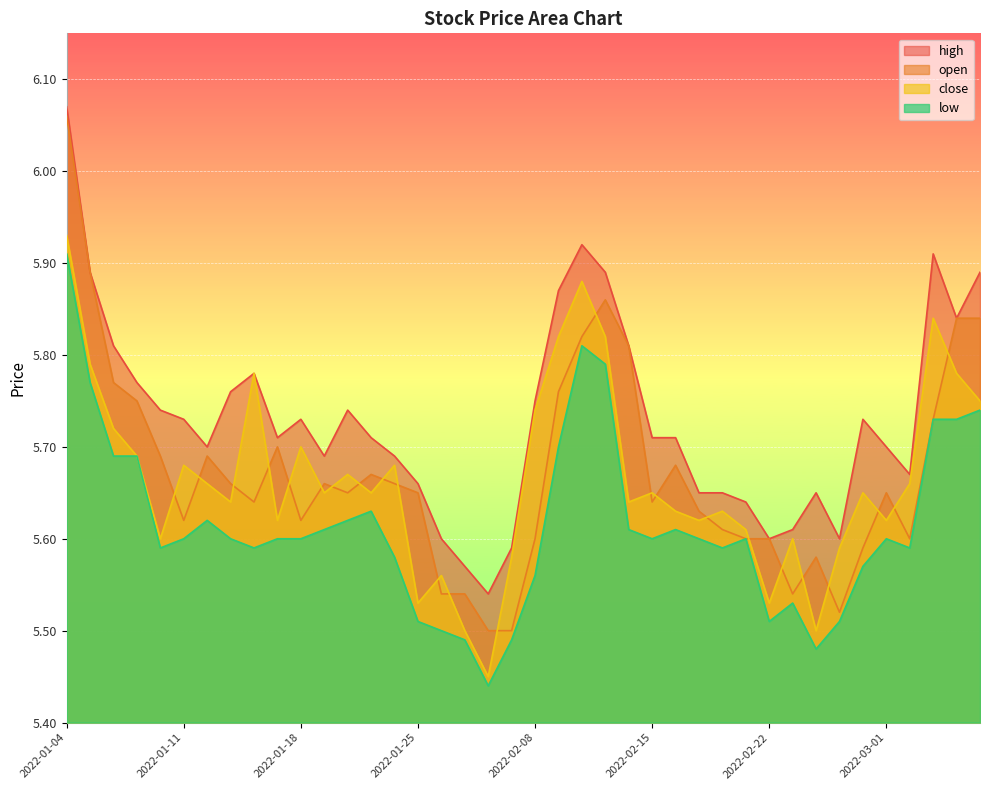

What is the spread (max minus min) of values at 2022-01-19?

0.1